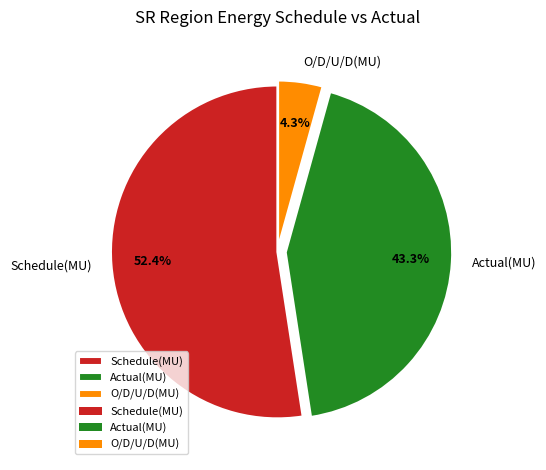

Rank the categories by value from highest to lowest.

Schedule(MU), Actual(MU), O/D/U/D(MU)